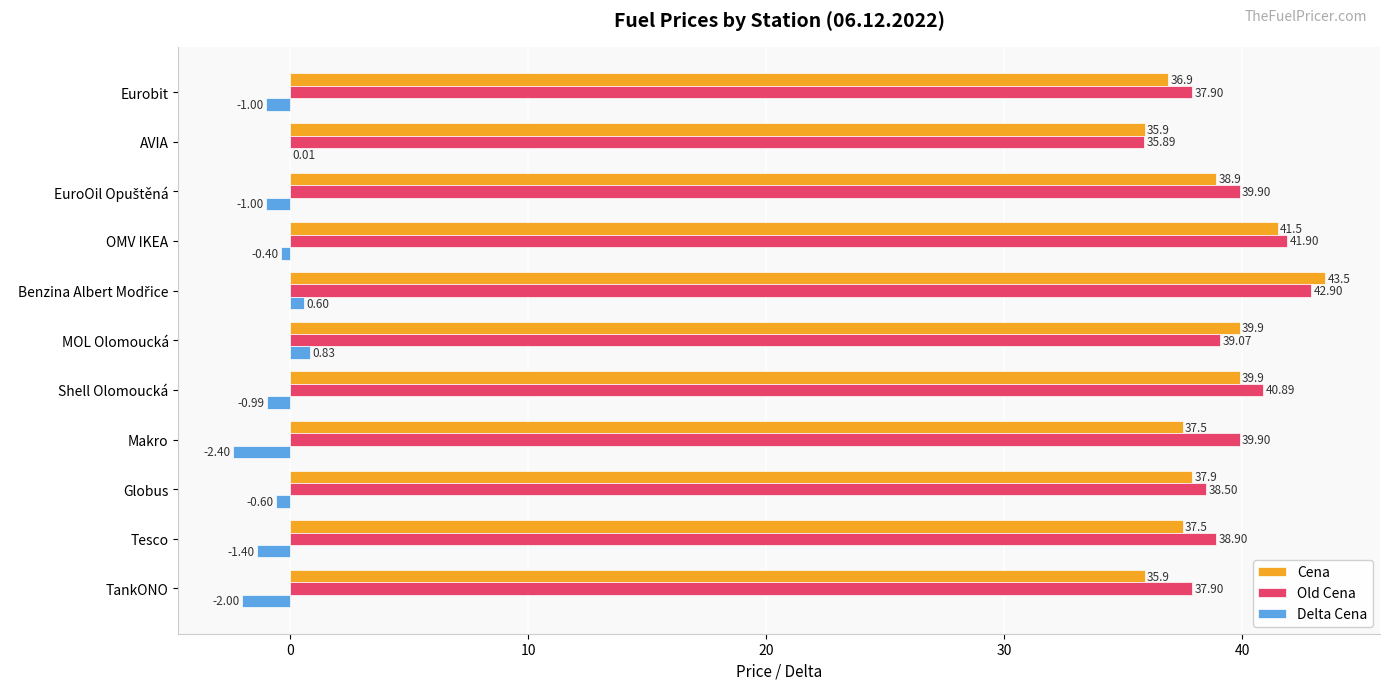

At which label does Delta Cena reach its peak?

MOL Olomoucká